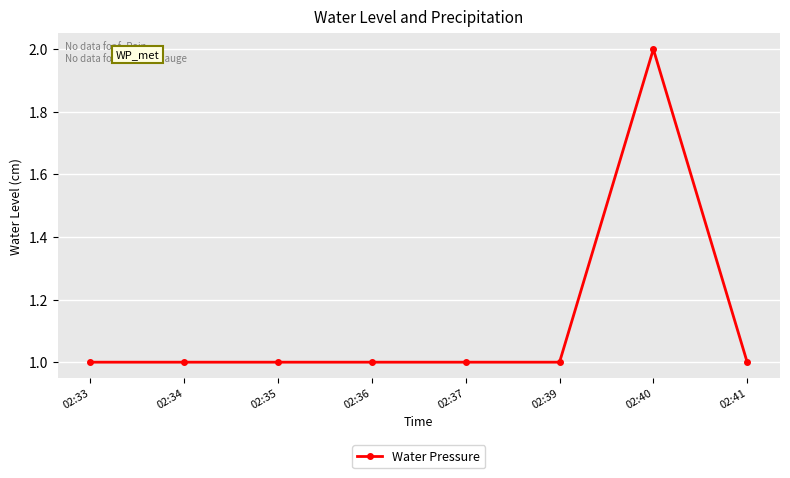

Reading right to left, list all the values displayed in this chart.

02:41=1	02:40=2	02:39=1	02:37=1	02:36=1	02:35=1	02:34=1	02:33=1